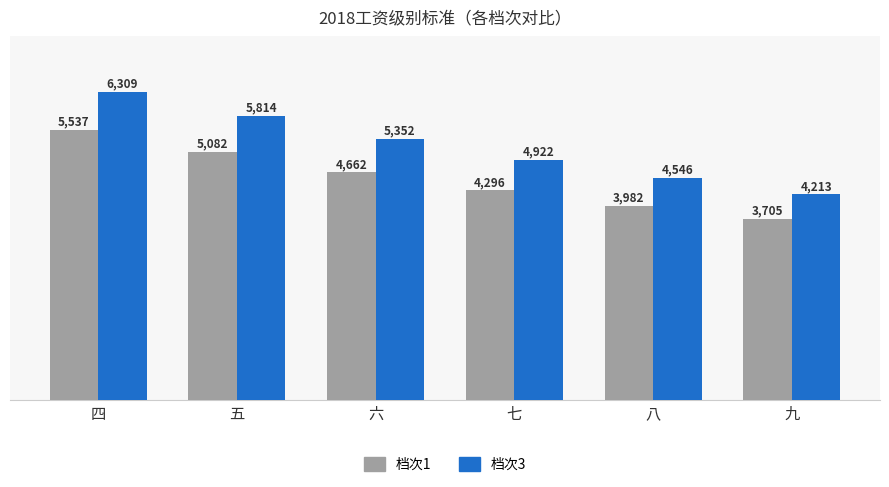

Which label corresponds to the largest value in the chart?

四